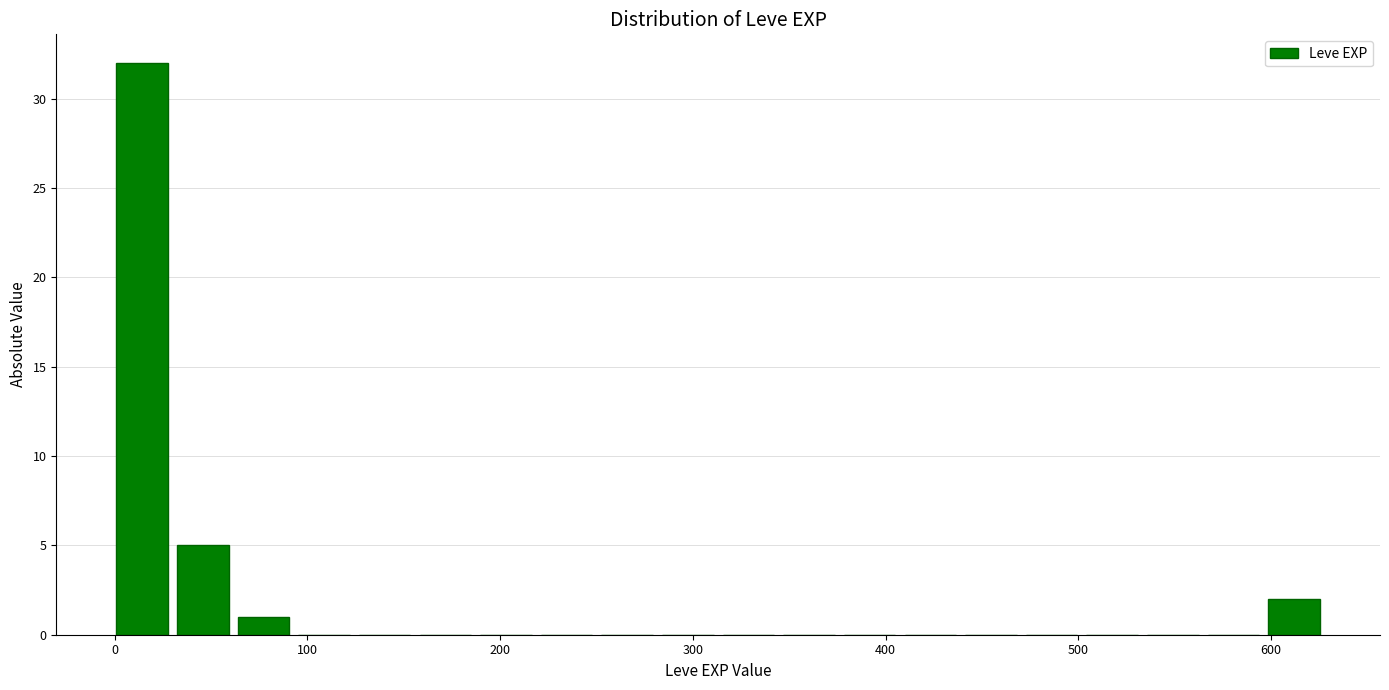

Around what value on the x-axis is the tallest bar? Give the approximate position of its centre, as read against the axis.

10